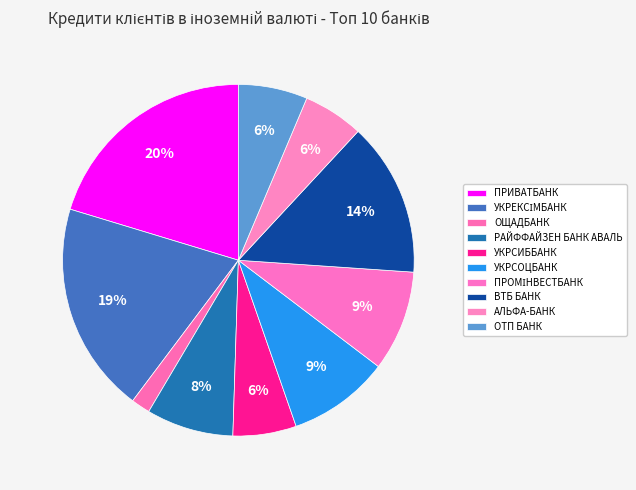

True or false: ОТП БАНК accounts for 6% of the total.

True